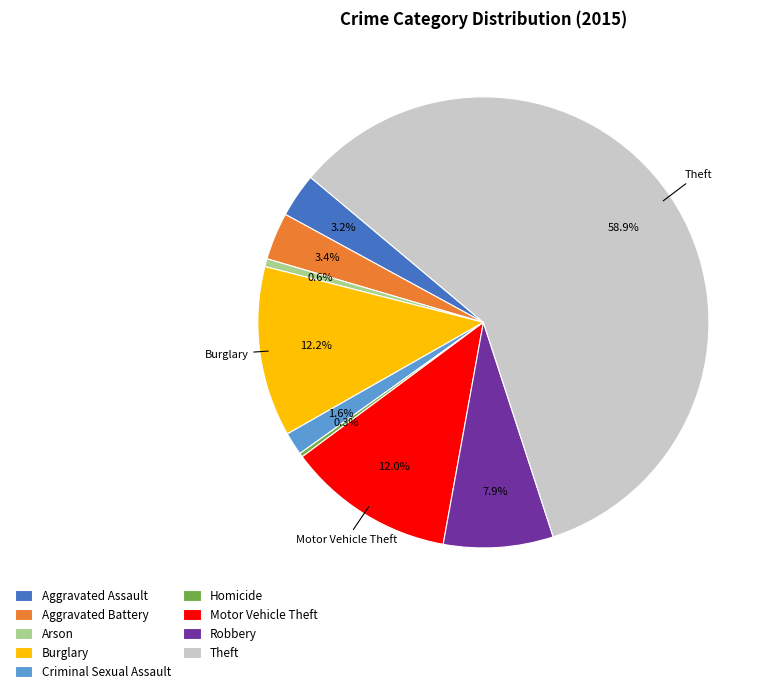

Which category has the biggest portion of the pie?

Theft